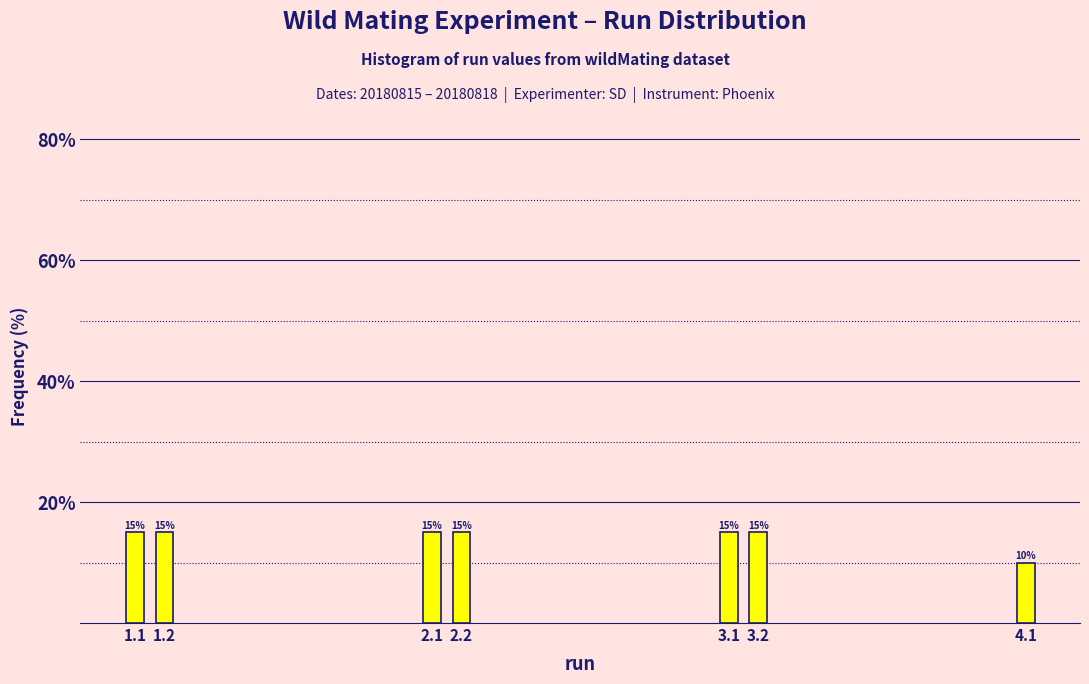

Reading left to right, transcribe all the data shown in this chart.

15	15	15	15	15	15	10